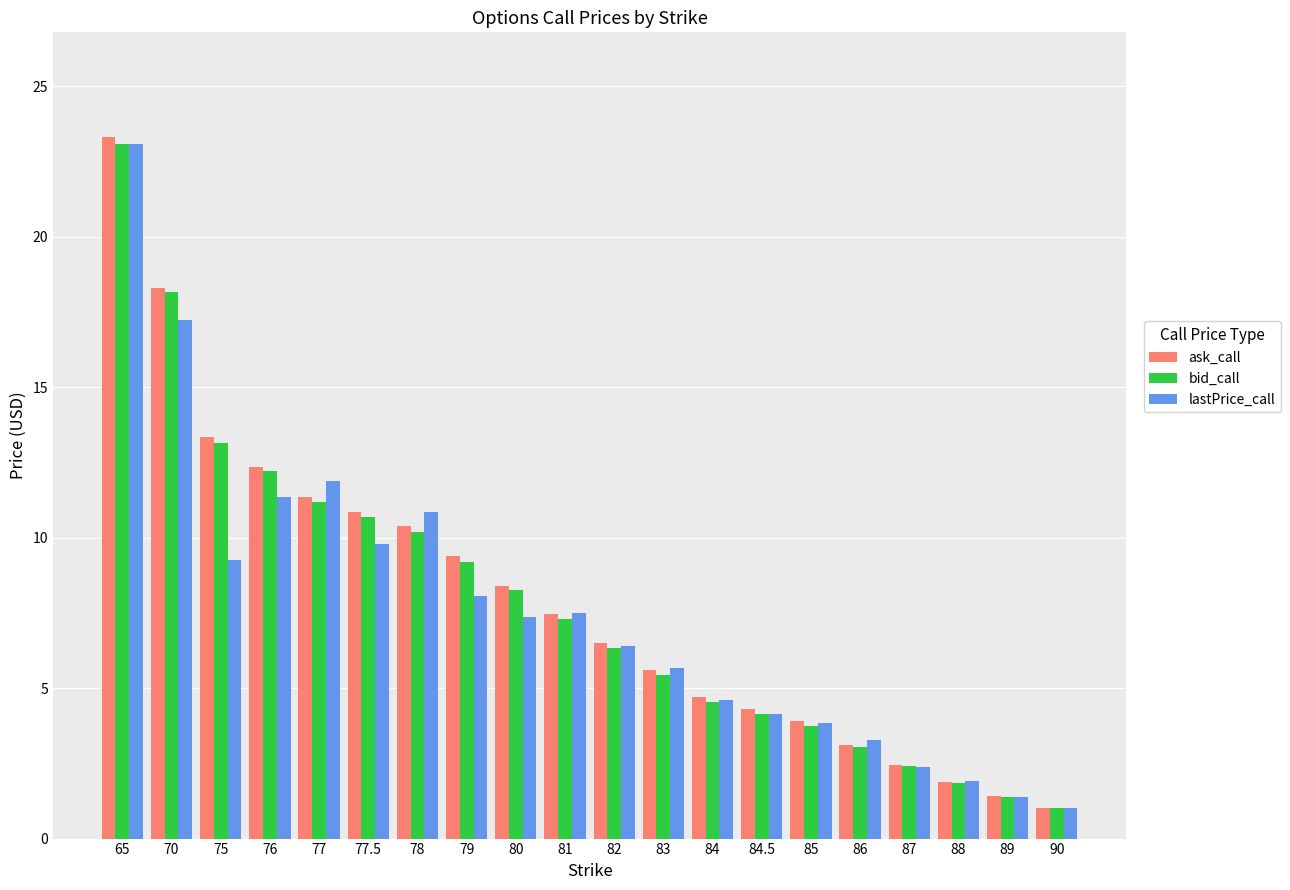

What is the sum of all bid_call values?

157.4